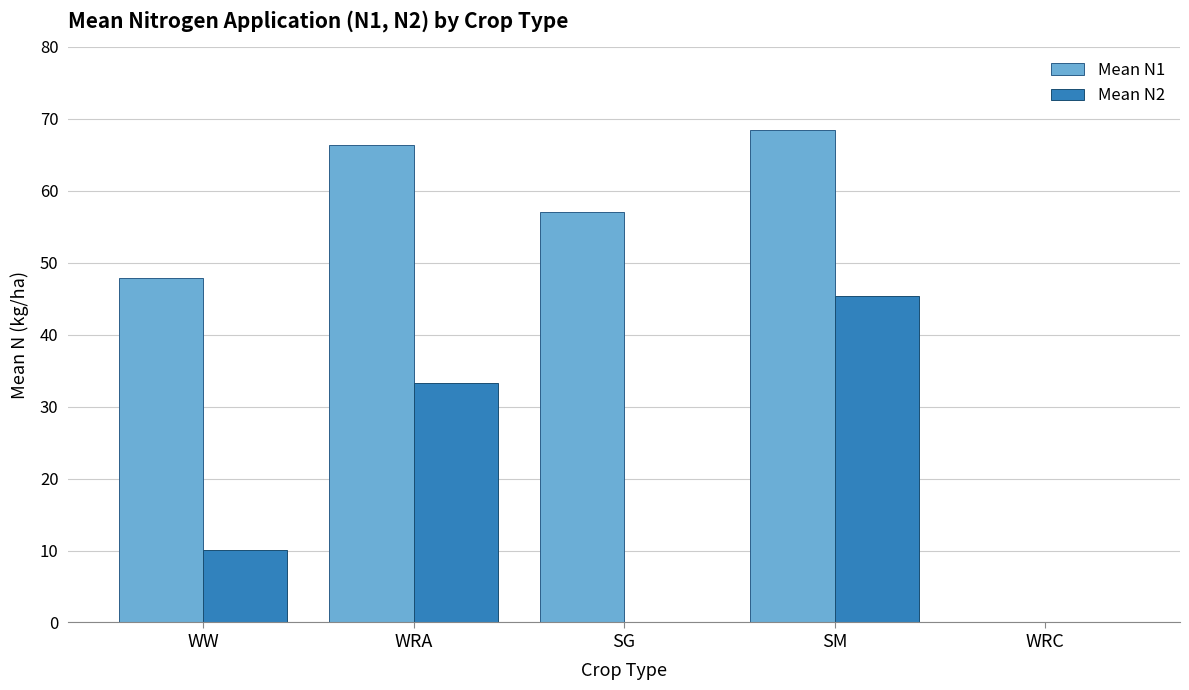

Between SG and SM, which series saw the biggest shift?

Mean N2